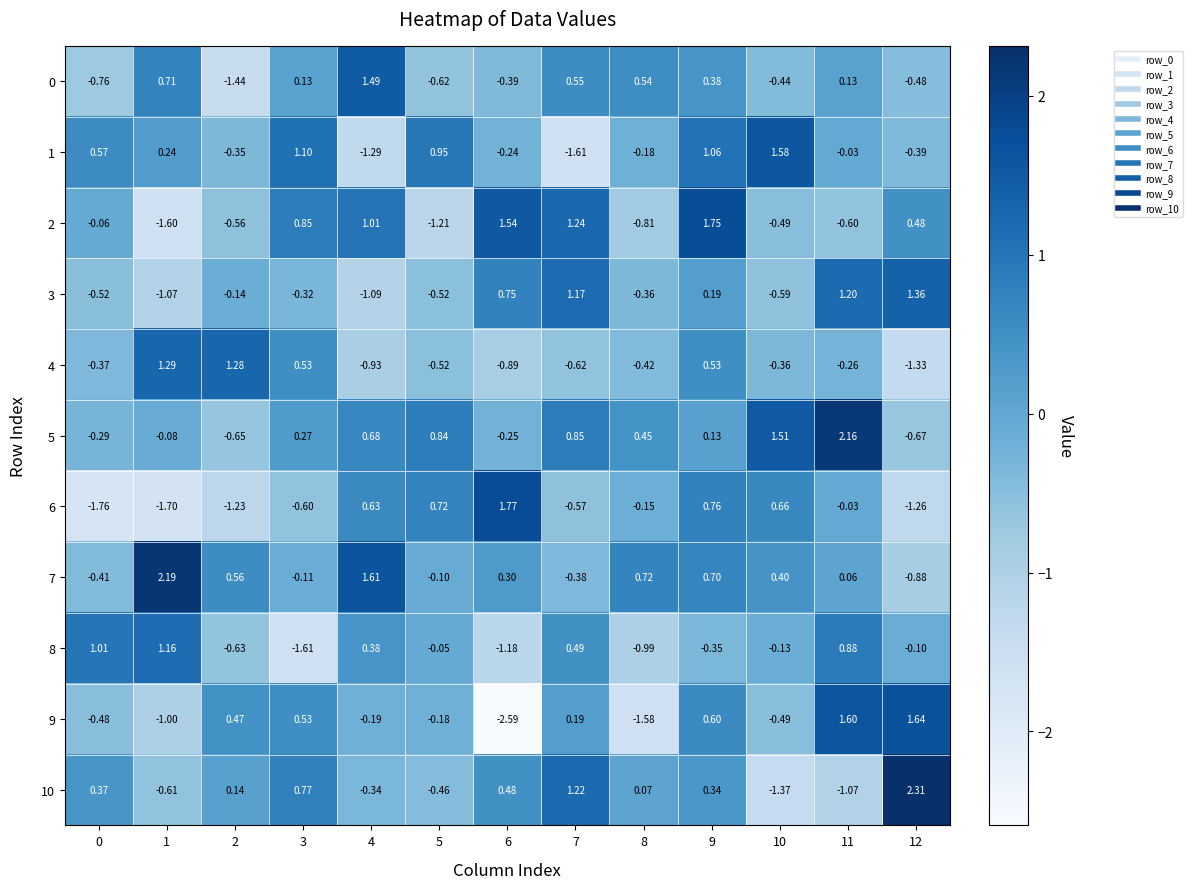

Is the value of 3 at 10 greater than the value of 7 at 11?

No